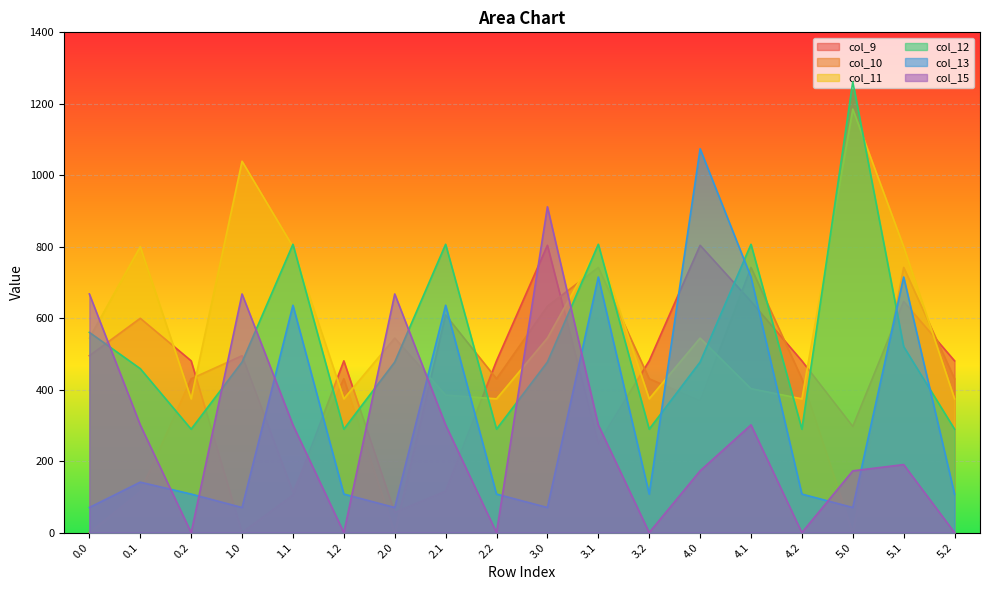

At which label does col_10 reach its peak?

3.1